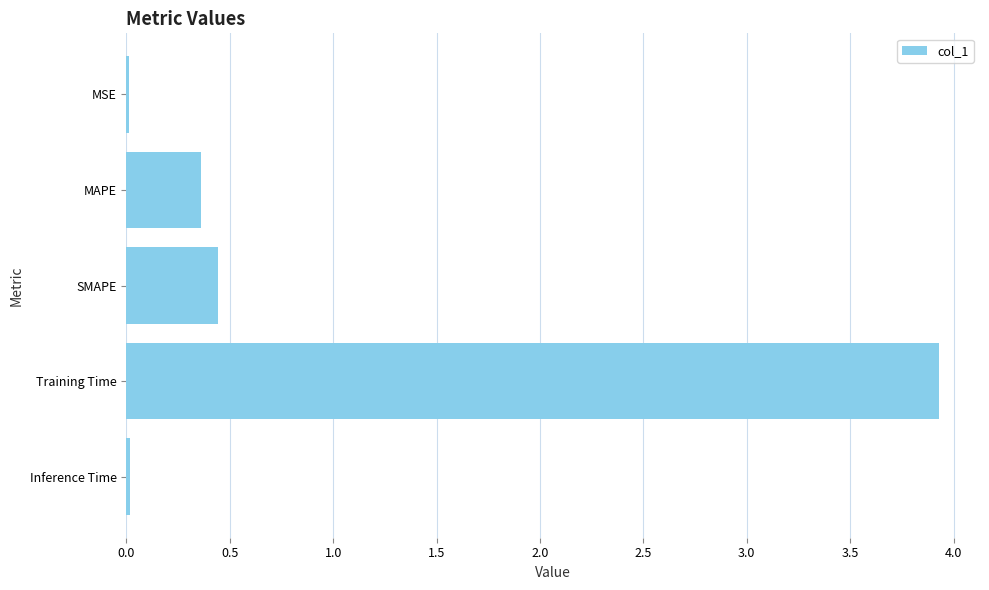

What is the sum of all values?

4.8